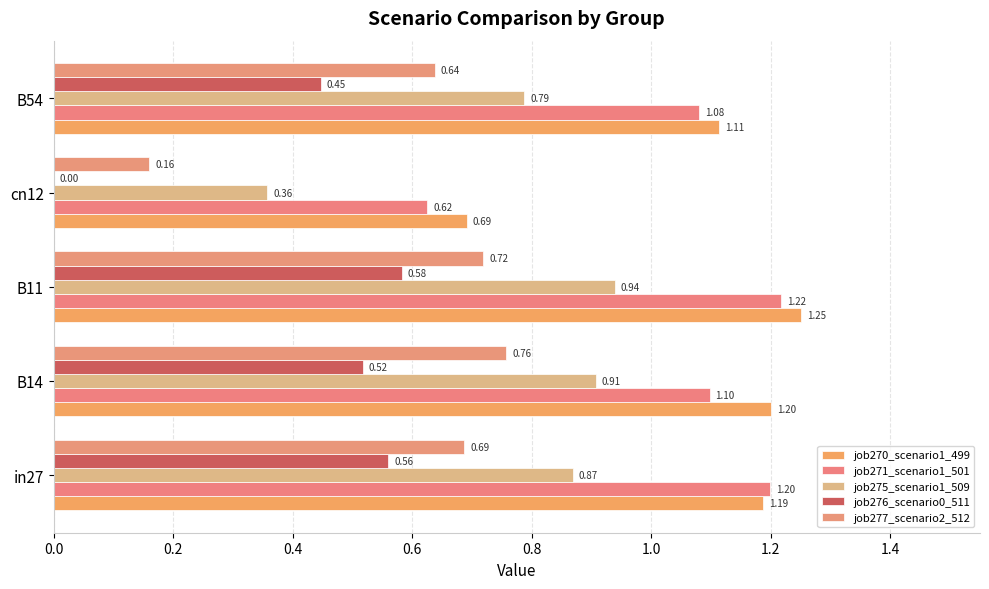

How many series are shown in this chart?

5